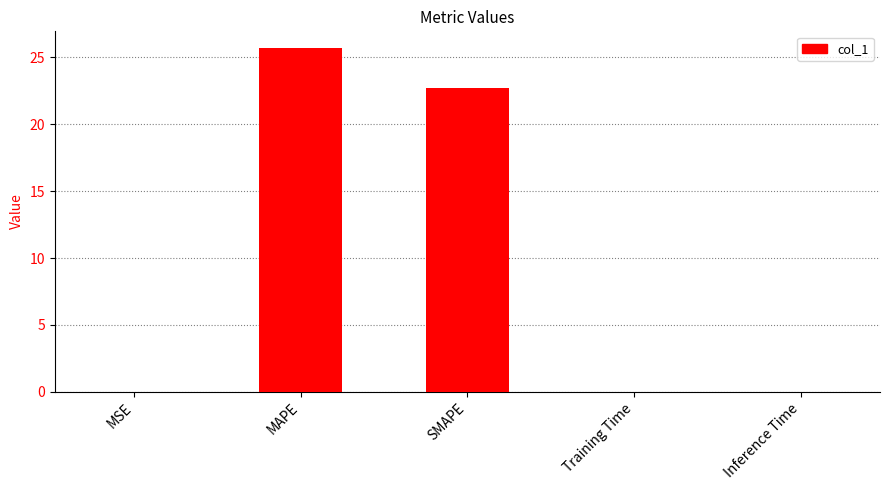

The value at MSE is 0.0. True or false?

True